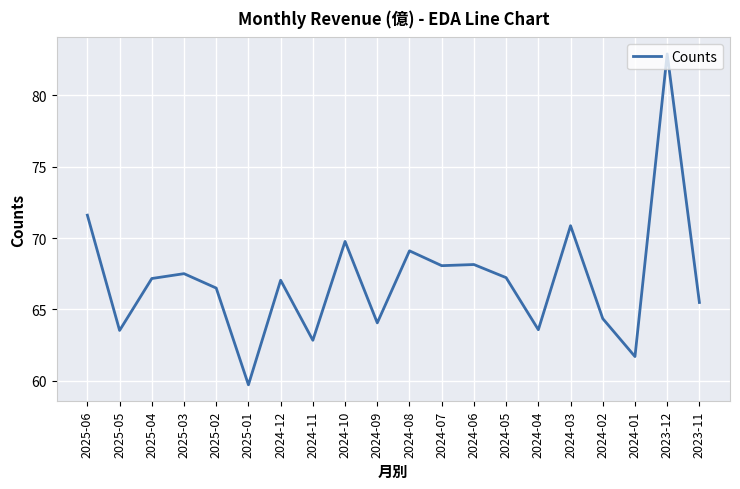

What position from the right is 2024-02?

4